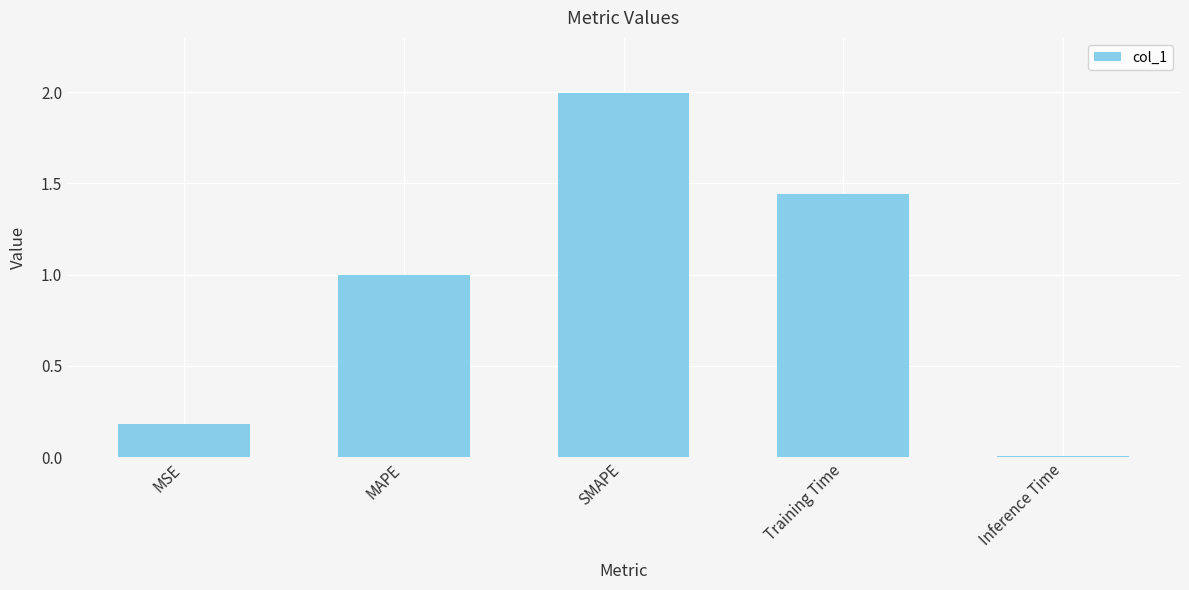

What is the label of the 4th bar from the right?

MAPE